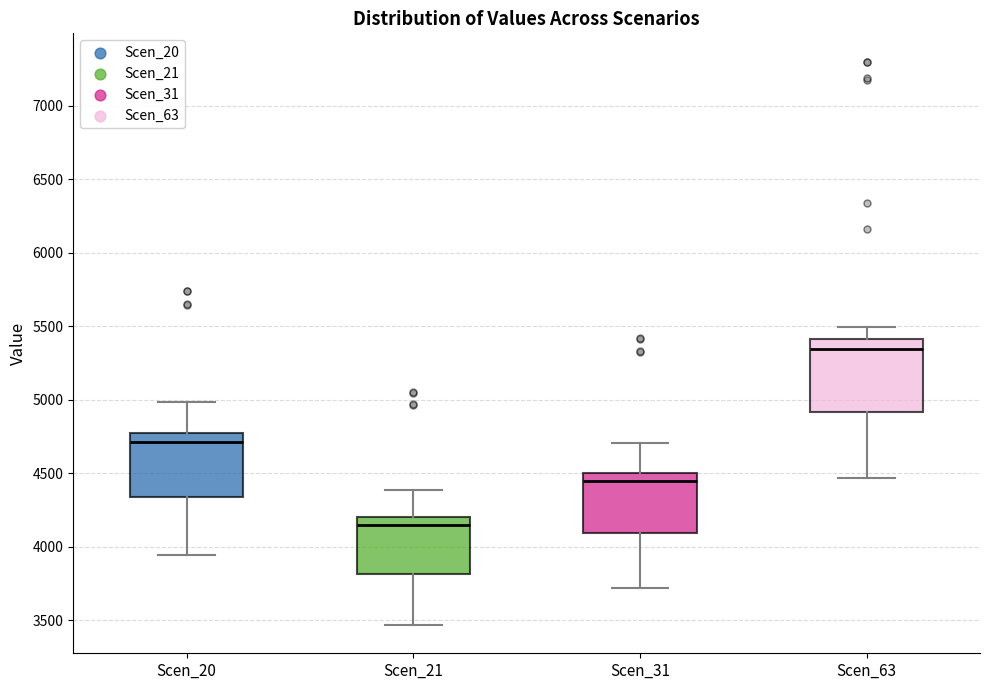

Reading left to right, transcribe this box plot: for each box, give where its median line is, the range the box spans, and where its two whiskers end, as read against the y-axis. The values are not printed on the chart, so give them approximately, as read against the axis.

Scen_20: median 4700, box 4350 to 4750, whiskers 3950 to 5000
Scen_21: median 4150, box 3800 to 4200, whiskers 3450 to 4400
Scen_31: median 4450, box 4100 to 4500, whiskers 3700 to 4700
Scen_63: median 5350, box 4900 to 5400, whiskers 4450 to 5500